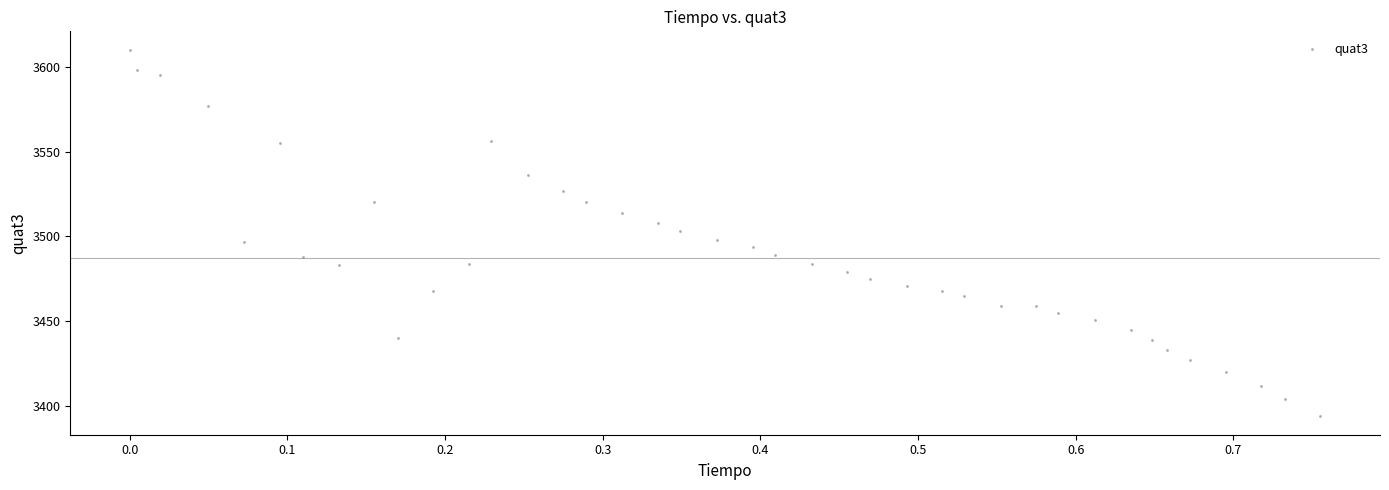

What is the range of Y values (max minus min)?

216